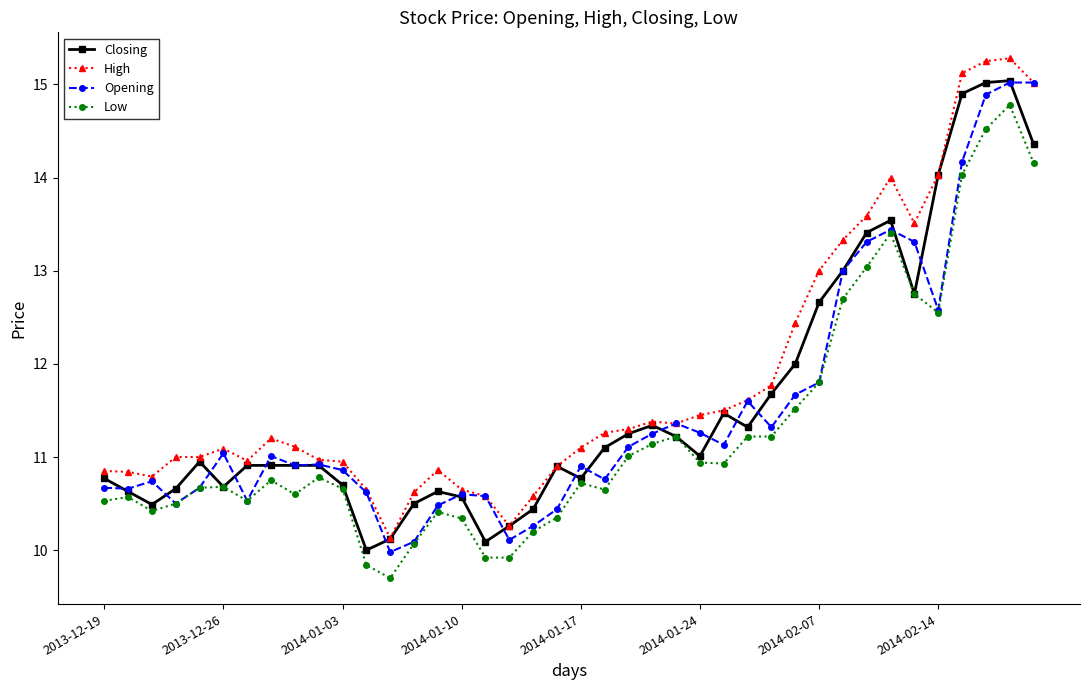

What are all the series names shown in the legend?

Closing, High, Opening, Low